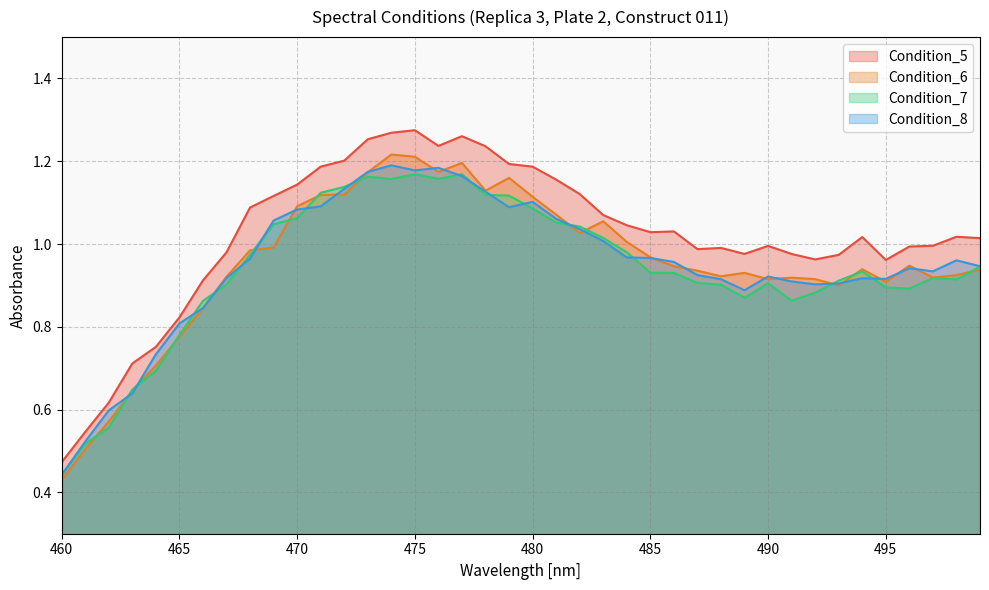

Does the chart have visible grid lines?

Yes